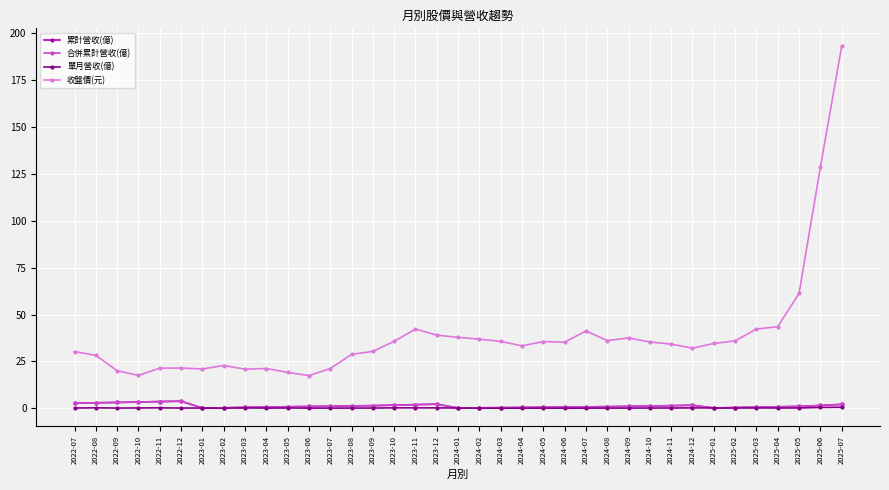

Is this an area chart (filled region under the line)?

No